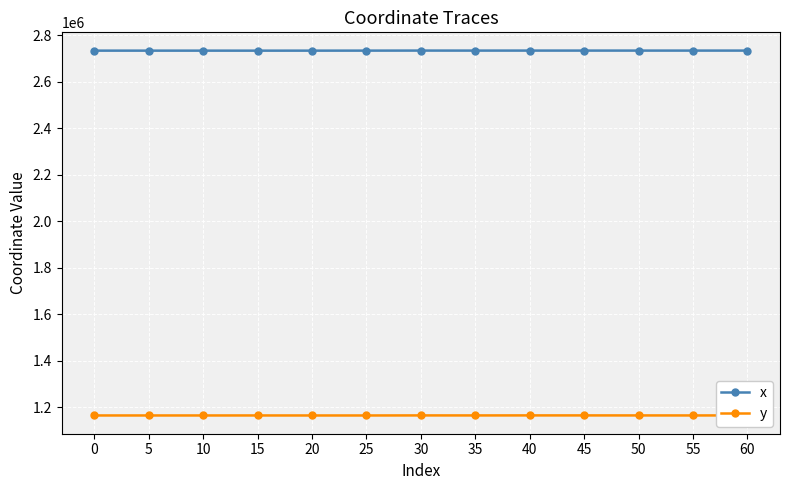

True or false: x and y intersect in this chart.

False